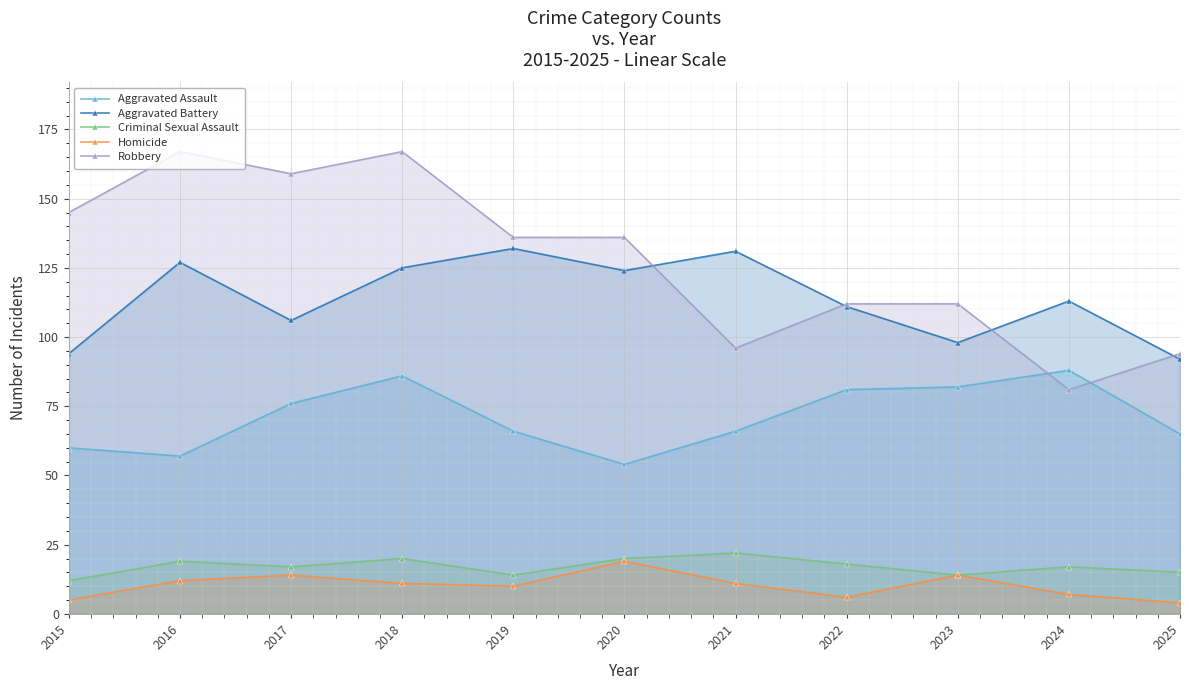

What is the total value across all series at 2022?

328